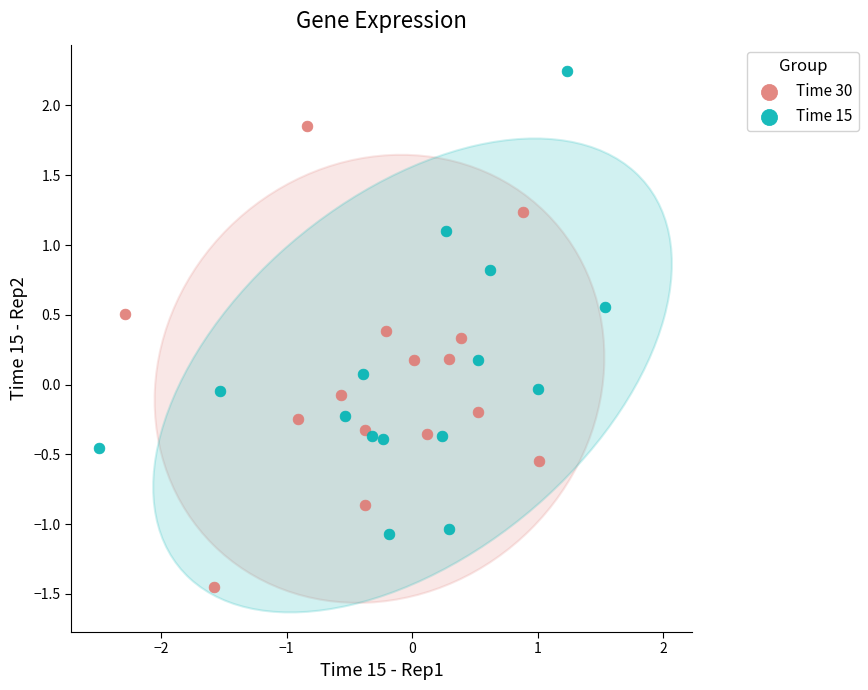

Which series contains the highest Y value?

Time 15